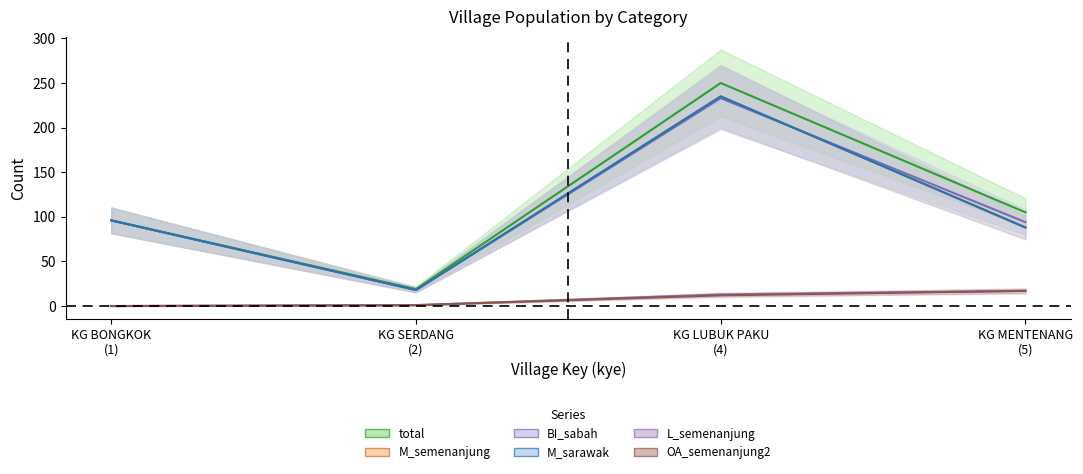

The value of M_sarawak at KG BONGKOK (1) is 96. True or false?

True